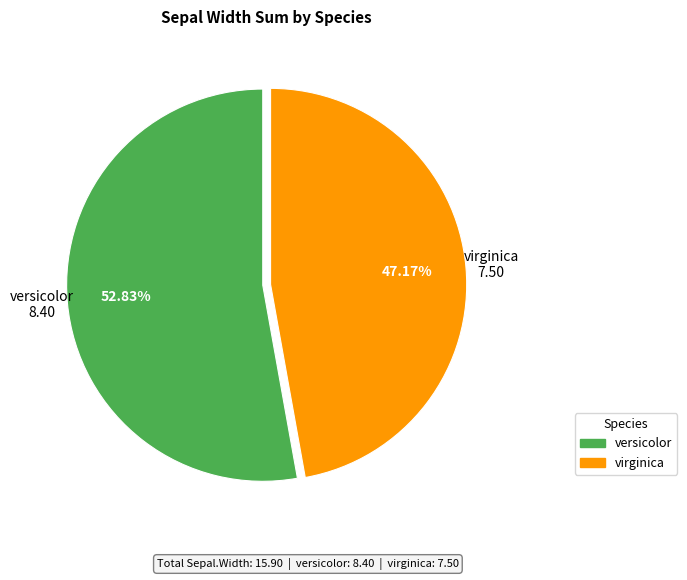

The versicolor slice represents 14% of the pie. True or false?

False